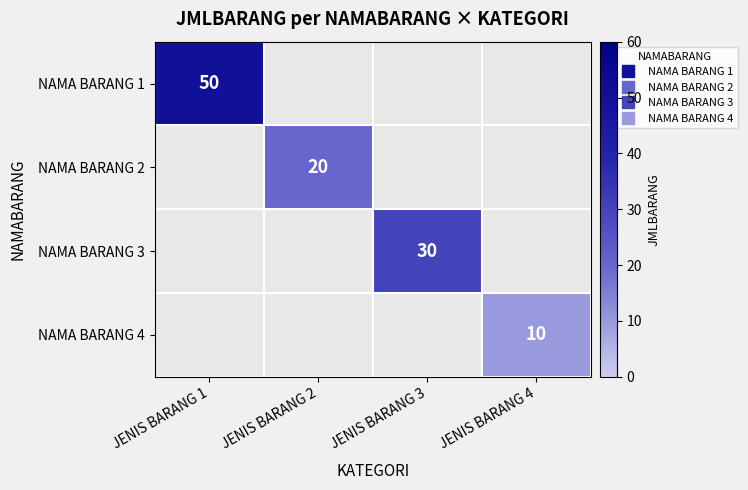

List the series in order of their peak value, lowest first.

NAMA BARANG 4, NAMA BARANG 2, NAMA BARANG 3, NAMA BARANG 1